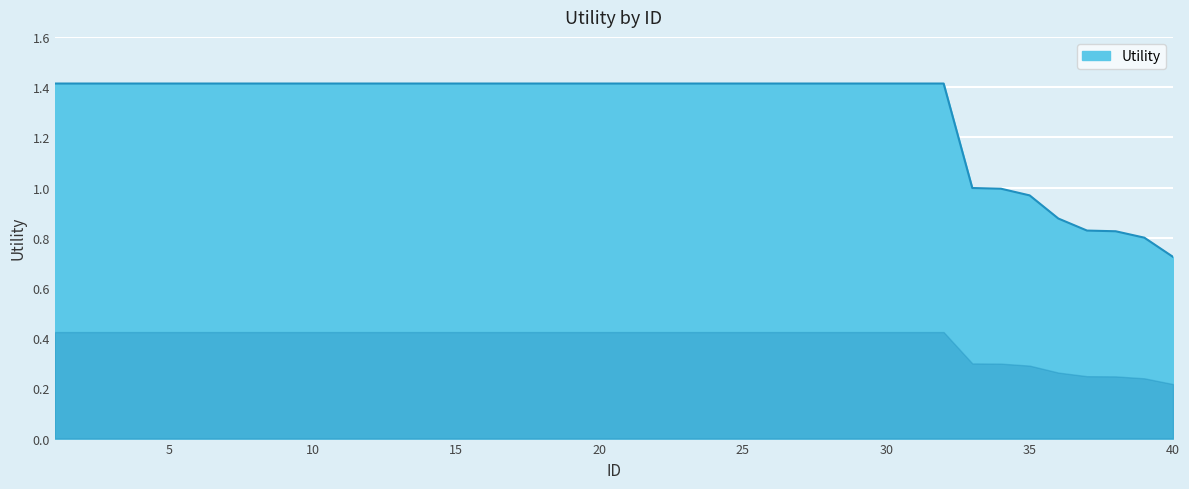

What is the greatest value displayed?

1.4